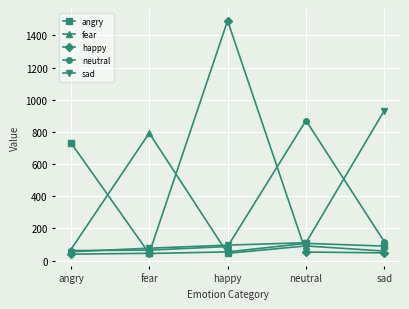

Which series changed the most between fear and sad?

sad